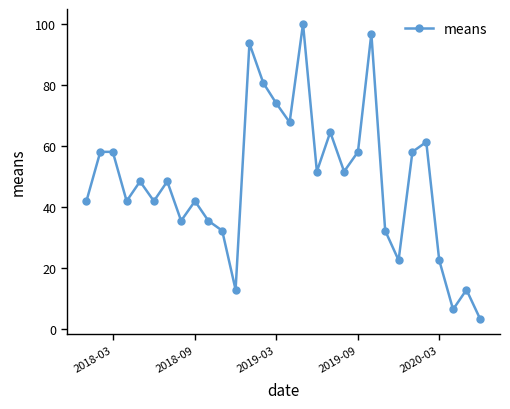

What is the difference between the maximum and minimum values?

96.8